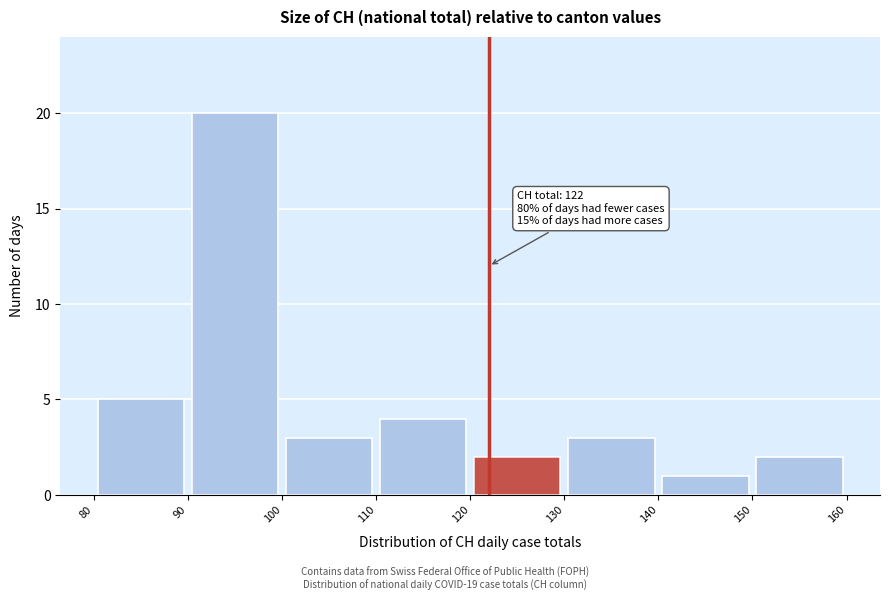

Over which range of the x-axis is the bar tallest?

90 to 100